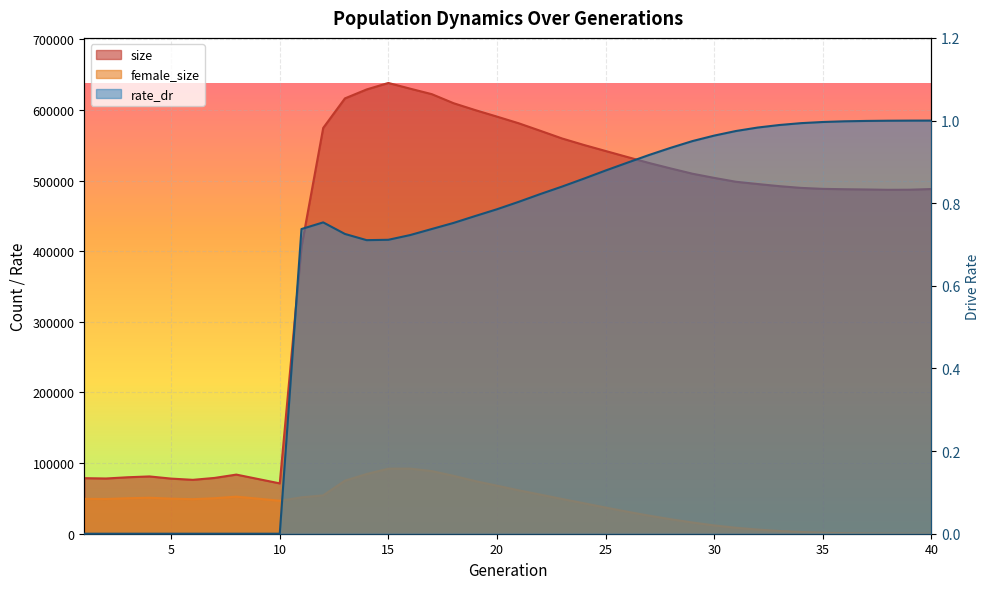

Between 9 and 29, which is larger?

29